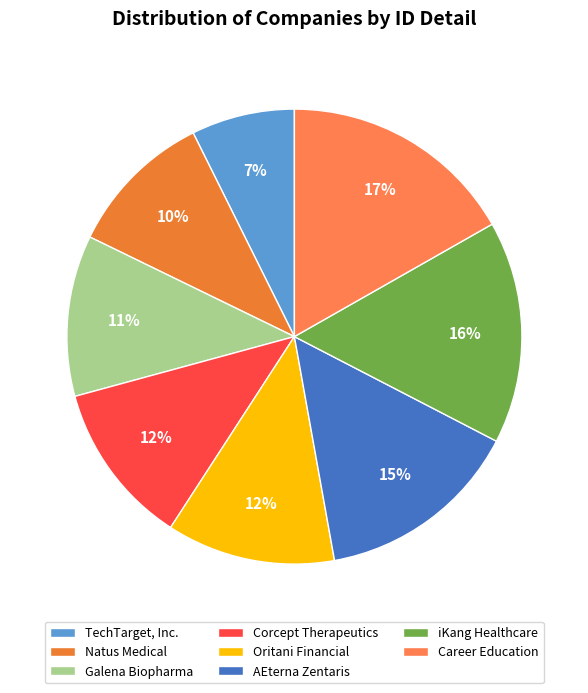

How many segments does this pie chart have?

8